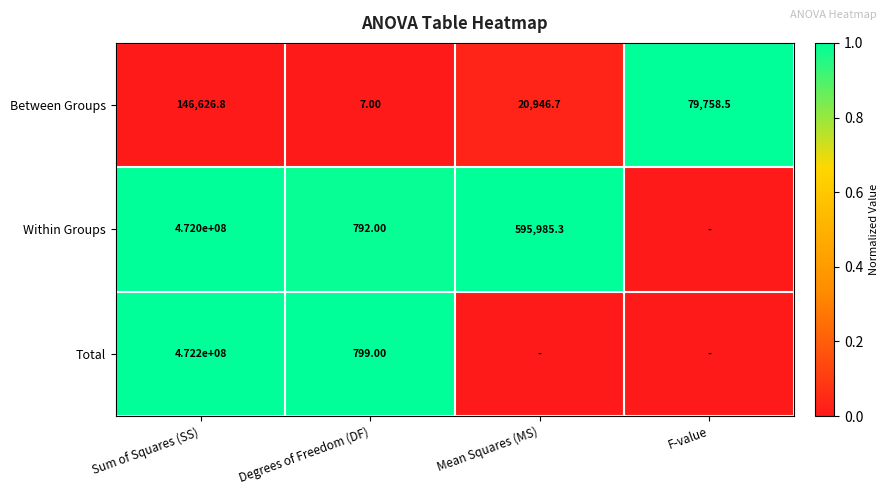

Rank the series at Degrees of Freedom (DF) from lowest to highest value.

Between Groups, Within Groups, Total